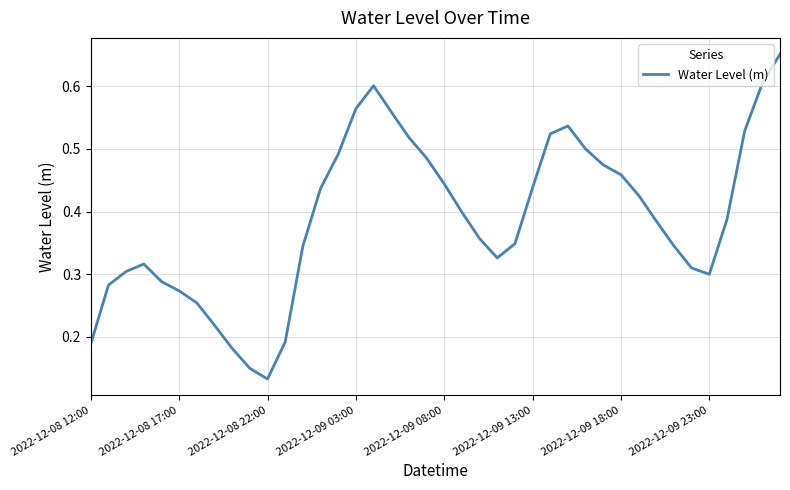

Does the chart display data point markers on the line(s)?

No